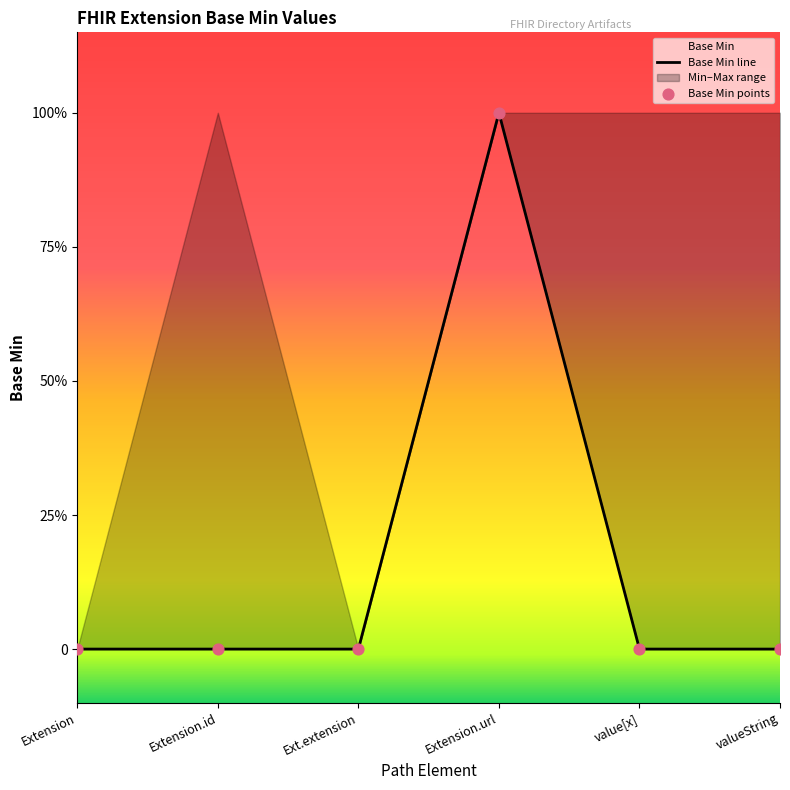

At how many categories does at least one series exceed 0?

1